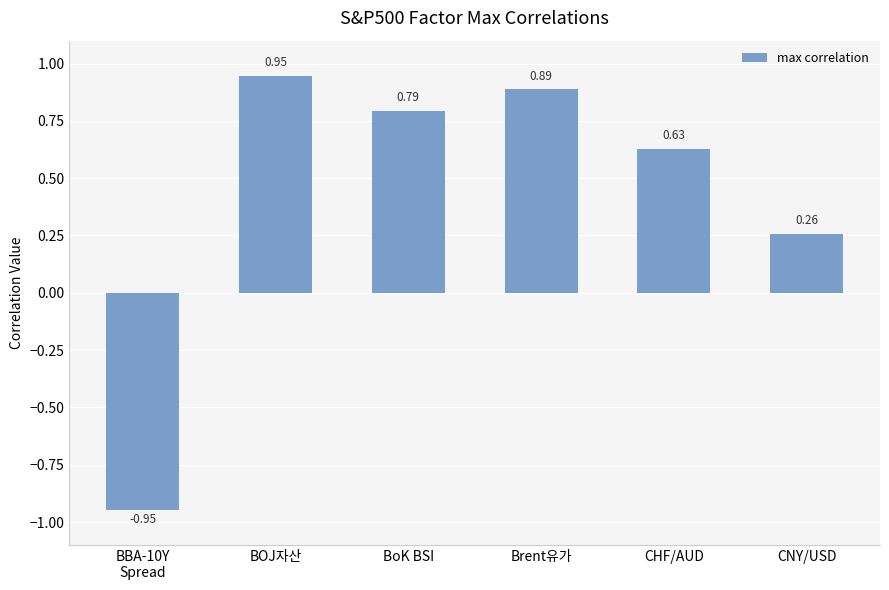

Which label corresponds to the largest value in the chart?

BOJ자산